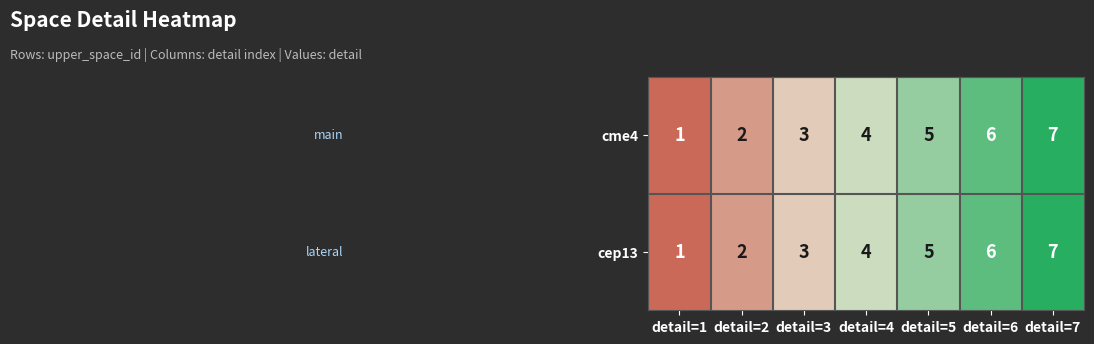

Rank the categories by cep13 value from lowest to highest.

detail=1, detail=2, detail=3, detail=4, detail=5, detail=6, detail=7